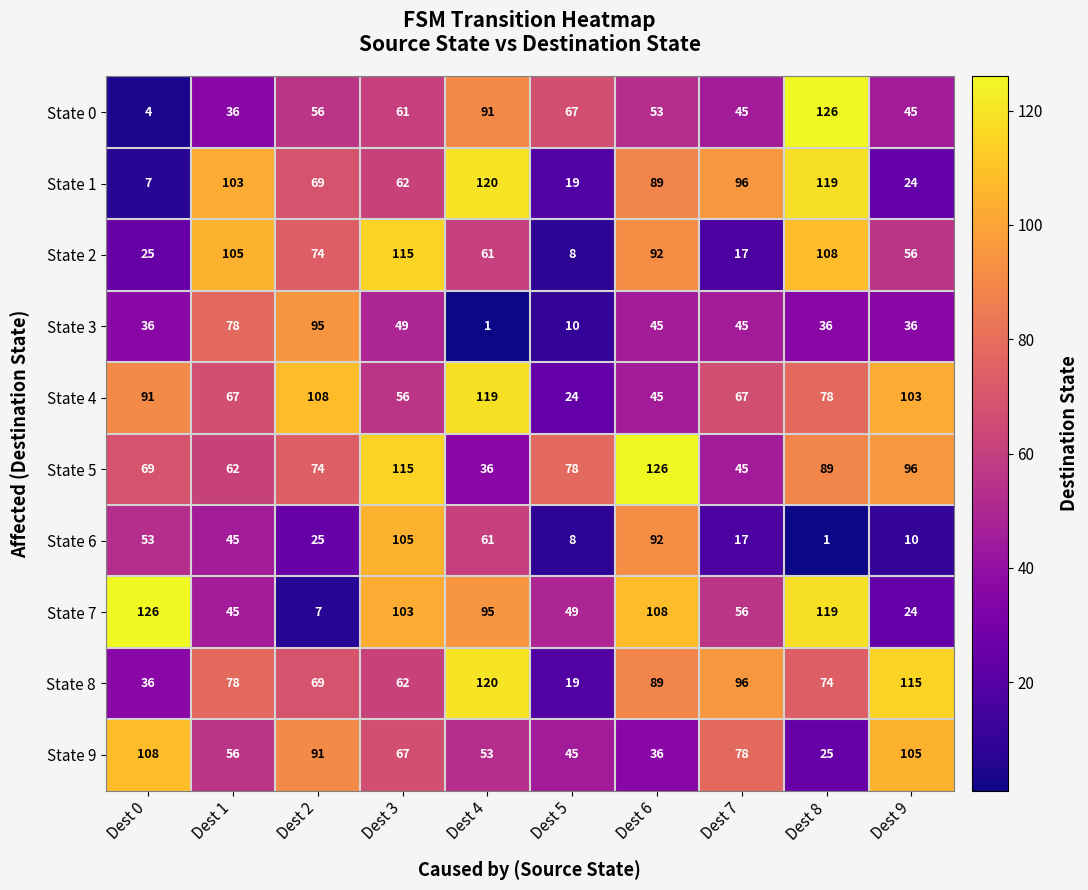

At which label does State 3 first exceed 45?

Dest 1